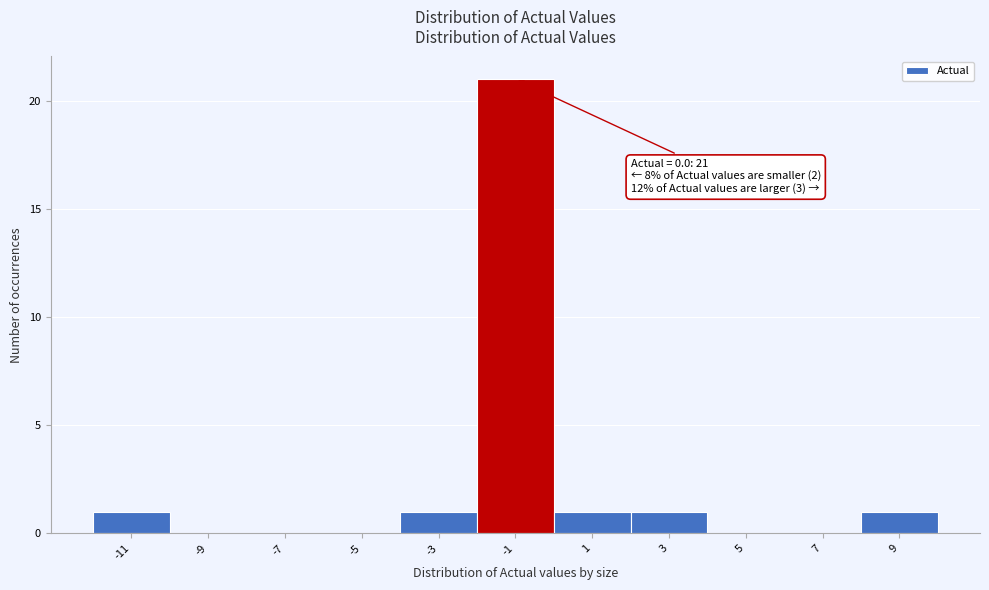

Reading left to right, transcribe all the data shown in this chart.

-11=1	-9=0	-7=0	-5=0	-3=1	-1=21	1=1	3=1	5=0	7=0	9=1